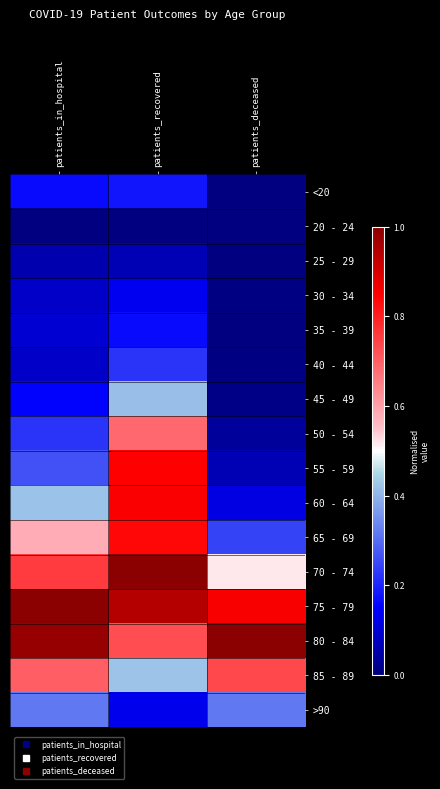

Reading left to right, transcribe all the data shown in this chart.

<20: patients_in_hospital=0.2	patients_recovered=0.2	patients_deceased=0.0
20 - 24: patients_in_hospital=0.0	patients_recovered=0.0	patients_deceased=0.0
25 - 29: patients_in_hospital=0.1	patients_recovered=0.1	patients_deceased=0.0
30 - 34: patients_in_hospital=0.1	patients_recovered=0.1	patients_deceased=0.0
35 - 39: patients_in_hospital=0.1	patients_recovered=0.2	patients_deceased=0.0
40 - 44: patients_in_hospital=0.1	patients_recovered=0.2	patients_deceased=0.0
45 - 49: patients_in_hospital=0.2	patients_recovered=0.4	patients_deceased=0.0
50 - 54: patients_in_hospital=0.2	patients_recovered=0.7	patients_deceased=0.0
55 - 59: patients_in_hospital=0.3	patients_recovered=0.8	patients_deceased=0.1
60 - 64: patients_in_hospital=0.4	patients_recovered=0.9	patients_deceased=0.1
65 - 69: patients_in_hospital=0.6	patients_recovered=0.8	patients_deceased=0.2
70 - 74: patients_in_hospital=0.8	patients_recovered=1.0	patients_deceased=0.5
75 - 79: patients_in_hospital=1.0	patients_recovered=0.9	patients_deceased=0.9
80 - 84: patients_in_hospital=1.0	patients_recovered=0.7	patients_deceased=1.0
85 - 89: patients_in_hospital=0.7	patients_recovered=0.4	patients_deceased=0.7
>90: patients_in_hospital=0.3	patients_recovered=0.1	patients_deceased=0.3